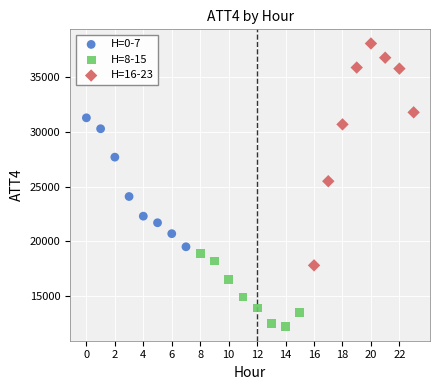

Which series contains the lowest Y value?

H=8-15